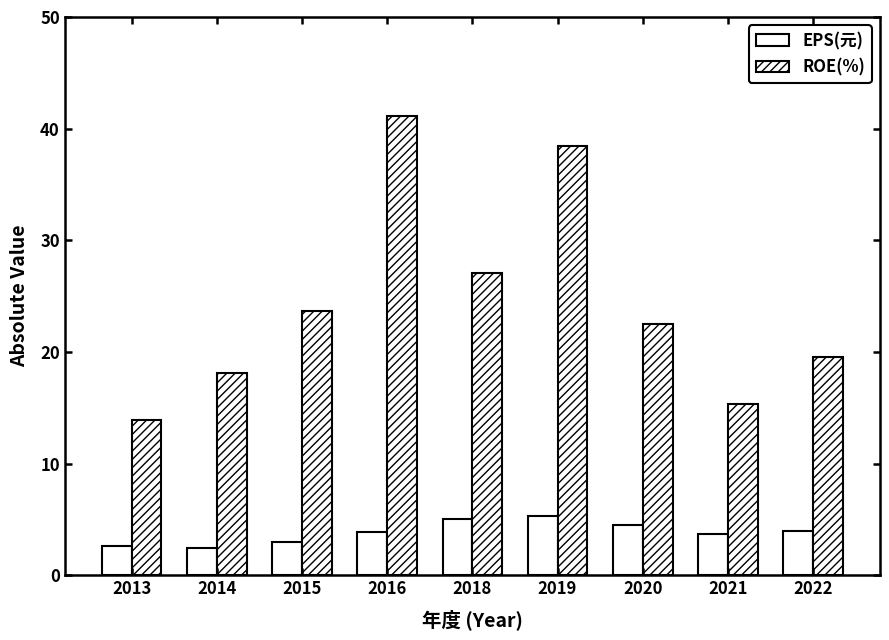

How many distinct data groups are displayed?

2